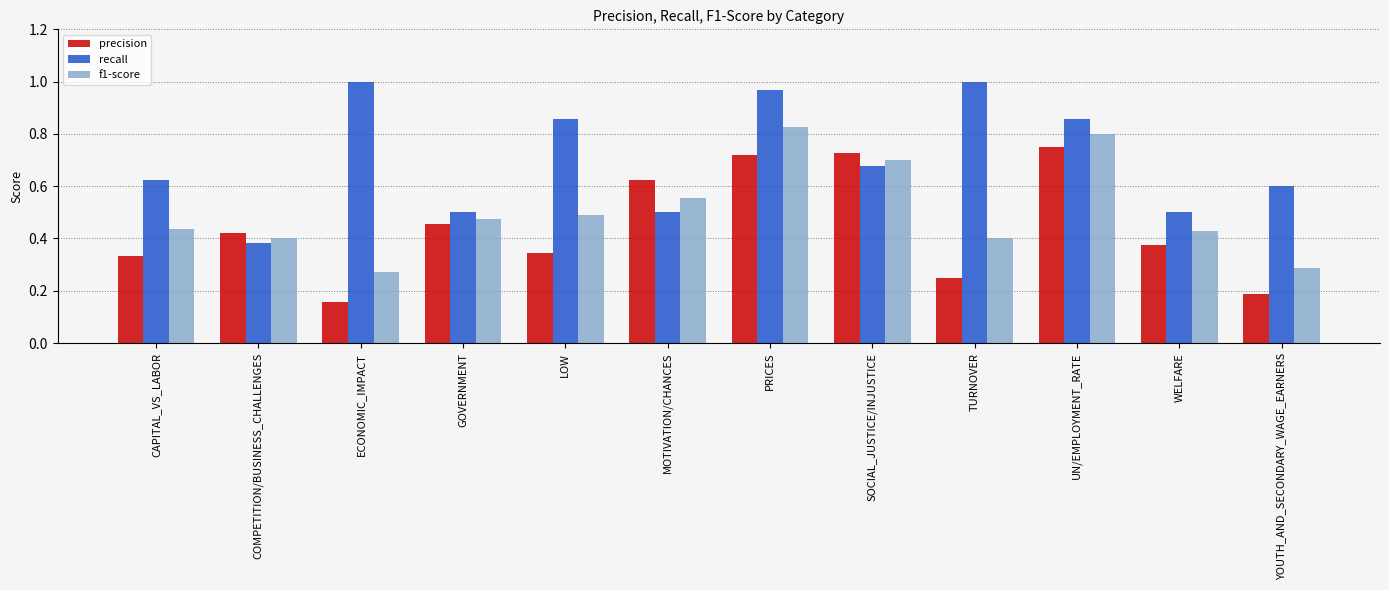

What is the sum of all f1-score values?

6.1